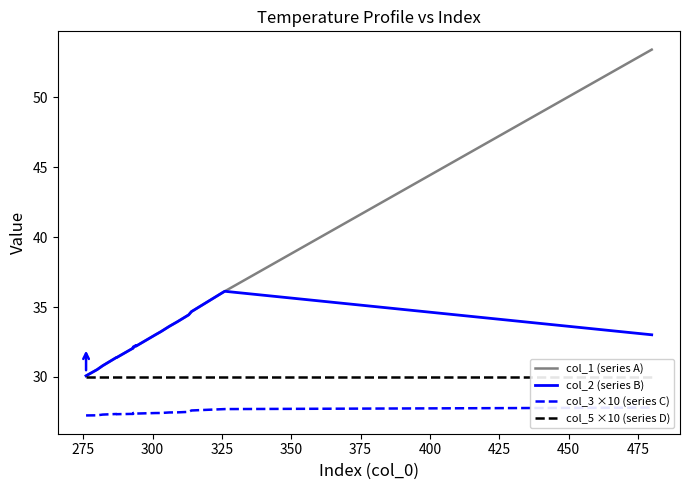

Reading right to left, what are all the values shown in this chart?

col_1 (series A): 53.4	36.1	34.7	34.4	34.0	33.6	33.2	33.0	32.2	32.2	32.2	32.1	32.1	32.0	31.4	31.4	31.4	30.8	30.5	30.1
col_2 (series B): 33.0	36.1	34.7	34.4	34.0	33.6	33.2	33.0	32.2	32.2	32.2	32.1	32.1	32.0	31.4	31.4	31.4	30.8	30.5	30.1
col_3 ×10 (series C): 27.8	27.7	27.6	27.5	27.5	27.5	27.4	27.4	27.4	27.4	27.4	27.4	27.4	27.4	27.3	27.3	27.4	27.3	27.3	27.3
col_5 ×10 (series D): 30.0	30.0	30.0	30.0	30.0	30.0	30.0	30.0	30.0	30.0	30.0	30.0	30.0	30.0	30.0	30.0	30.0	30.0	30.0	30.0